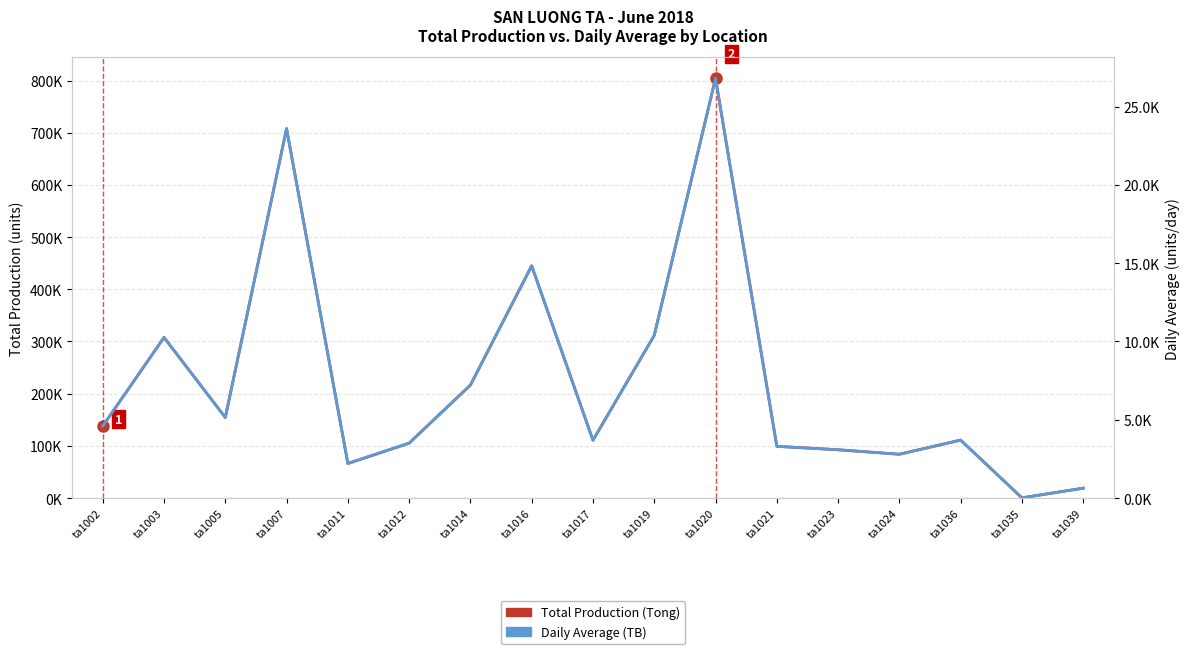

Is it true that Daily Average (TB) equals 3687.3 at ta1017?

True